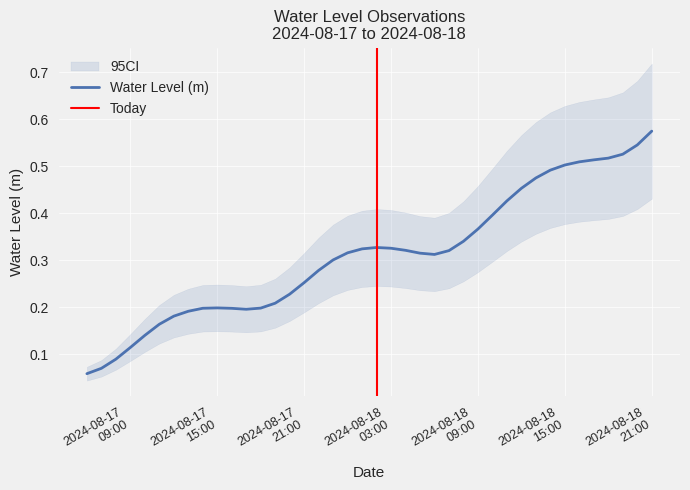

What is the value of the 8th point from the left?

0.2